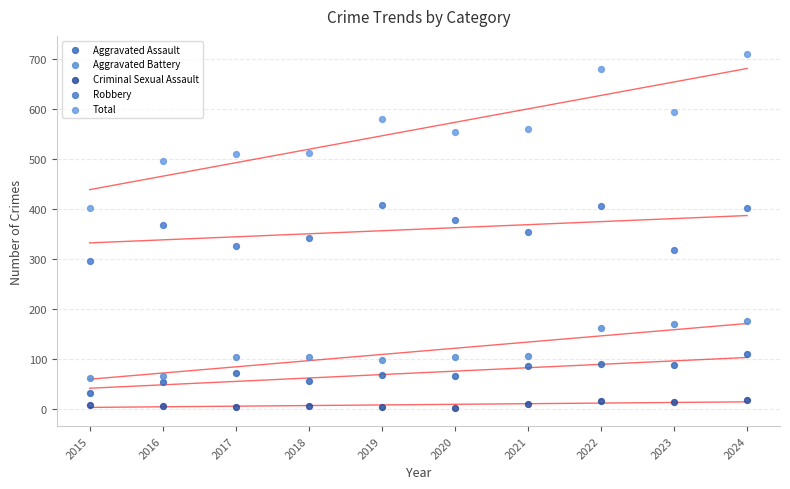

At how many categories does at least one series exceed 556?

5